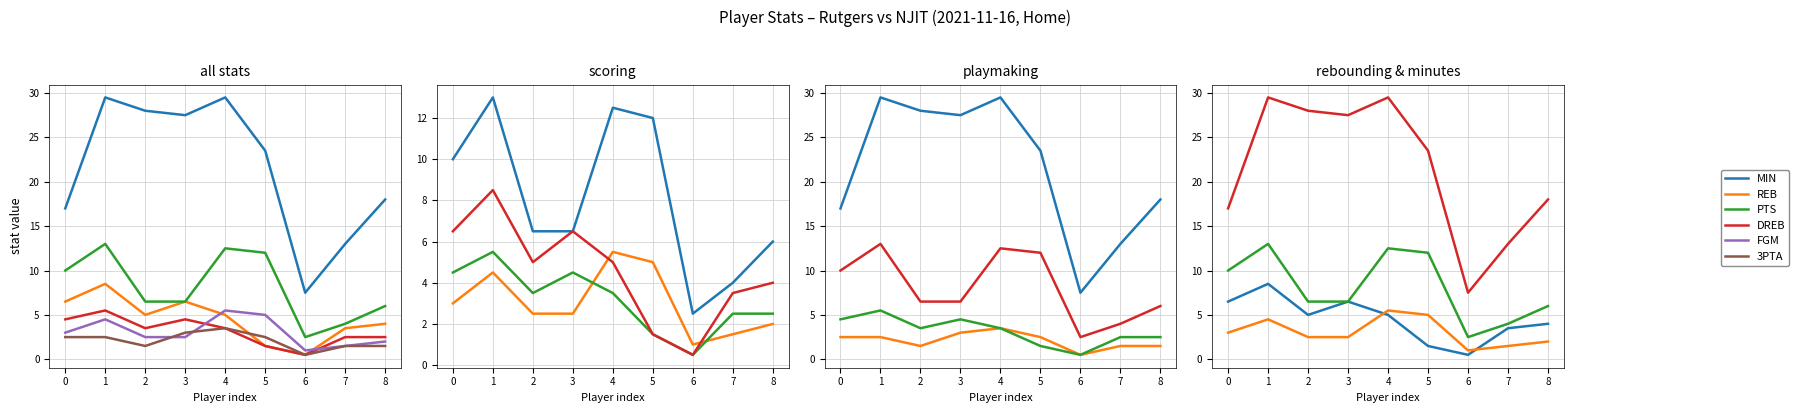

Between 1 and 6, which series saw the biggest shift?

MIN